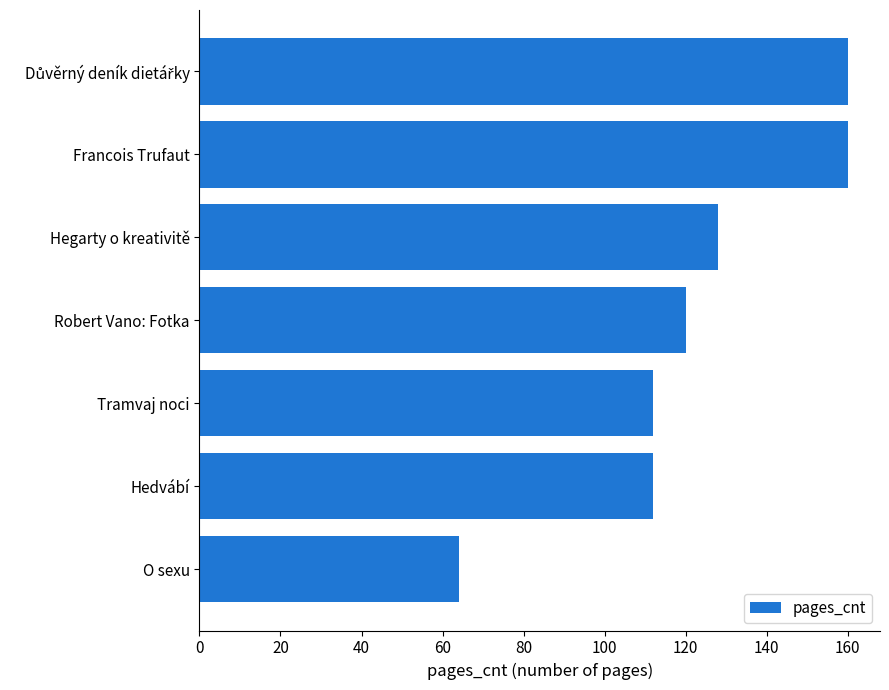

Reading bottom to top, extract all data points from this chart.

64	112	112	120	128	160	160